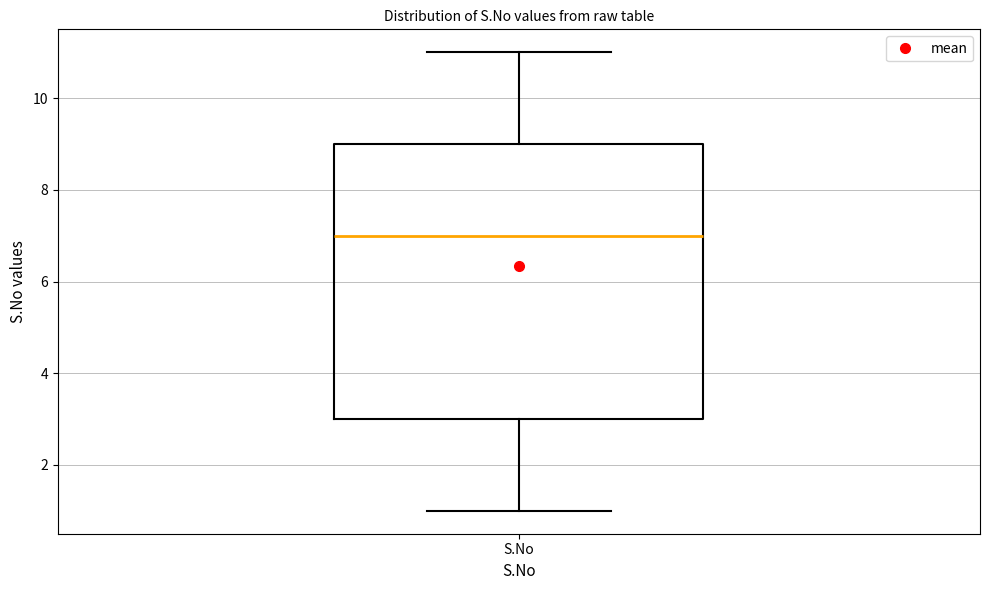

Where does the upper whisker of the box for S.No end on the y-axis? The values are not printed on the chart, so give them approximately, as read against the axis.

11